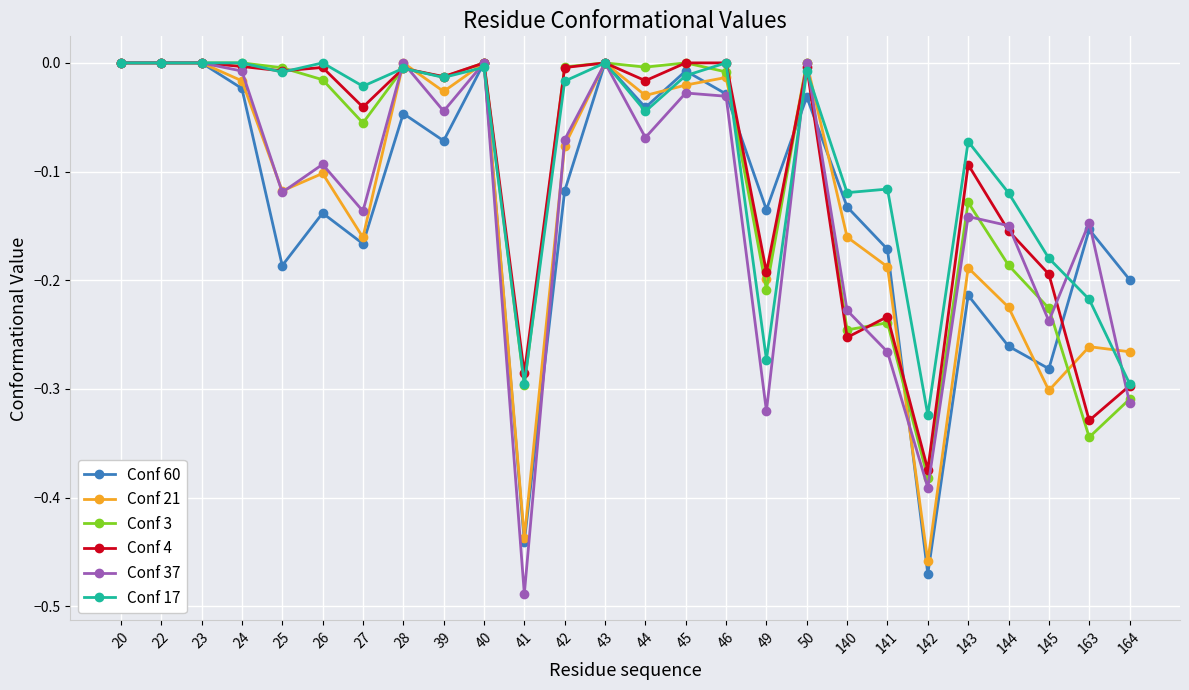

Between 39 and 43, which series saw the biggest shift?

Conf 60